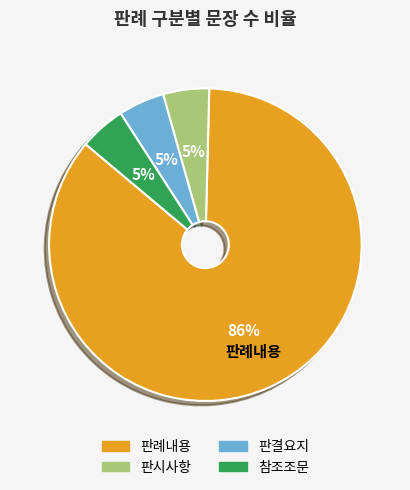

Between 판례내용 and 판시사항, which is larger?

판례내용